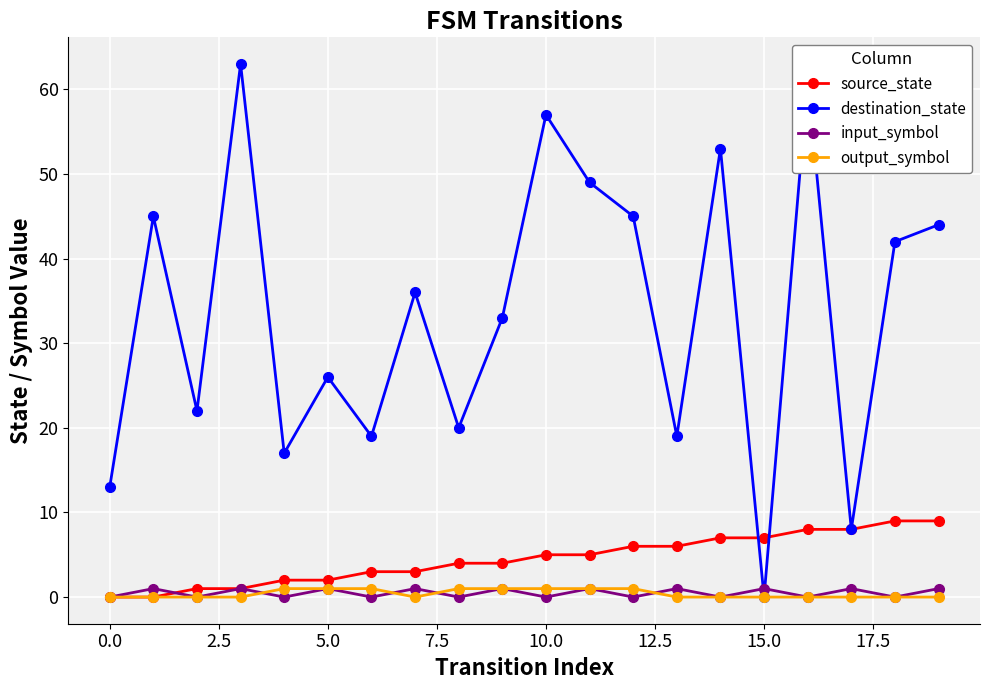

What is the highest value of the source_state series?

9